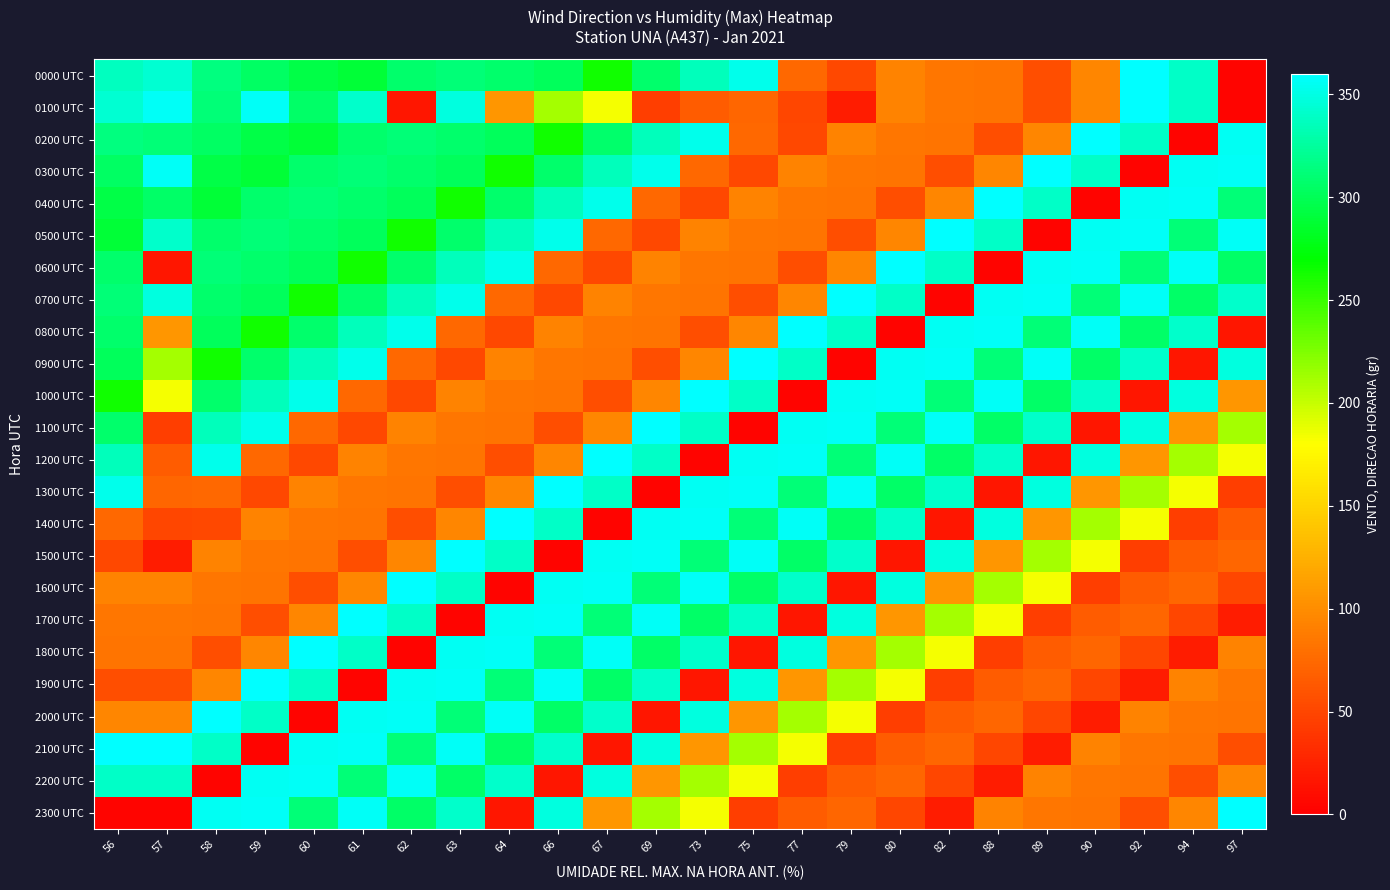

Count the number of data series in this chart.

24